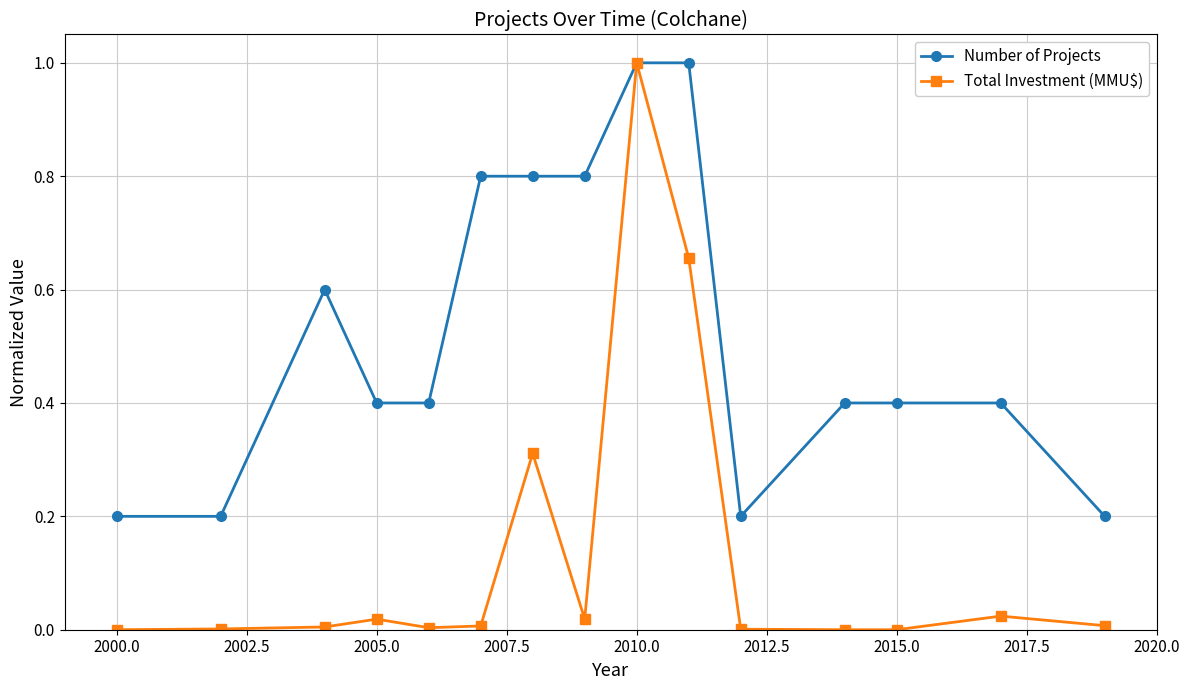

What are all the series names shown in the legend?

Number of Projects, Total Investment (MMU$)